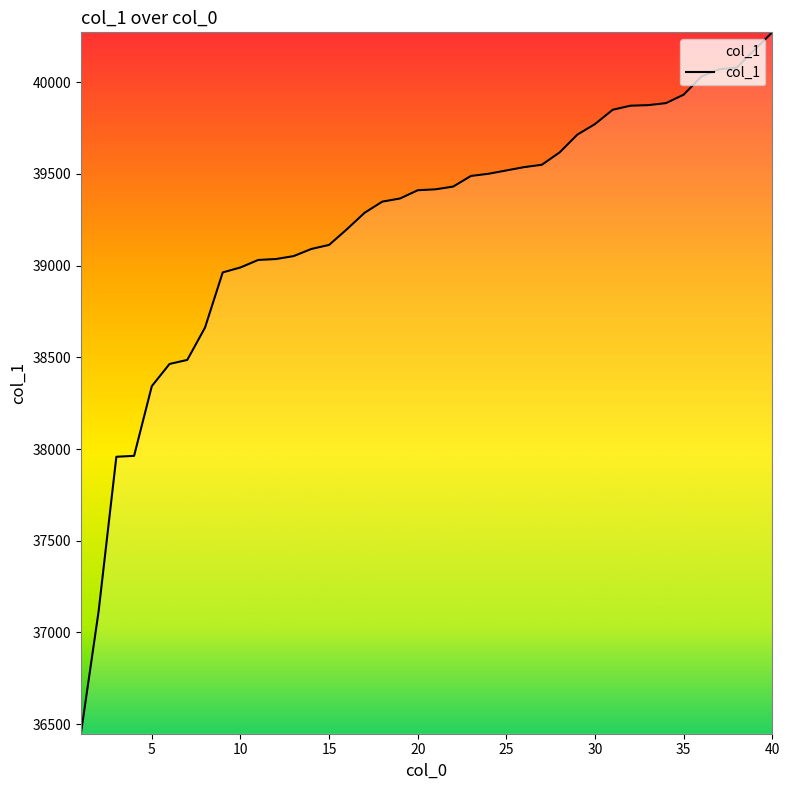

What is the difference between the maximum and minimum values?

3824